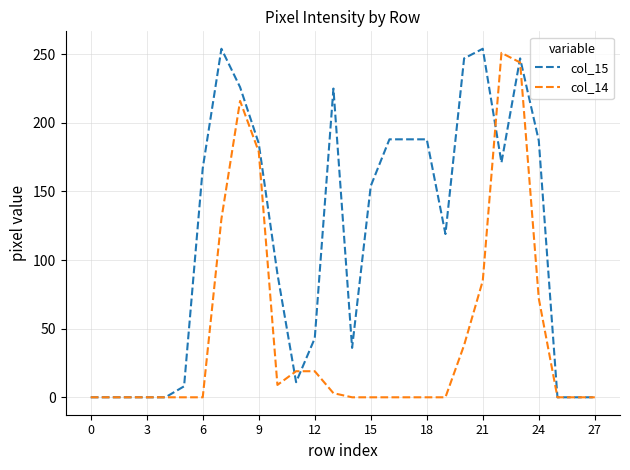

How many categories are shown in the chart?

28